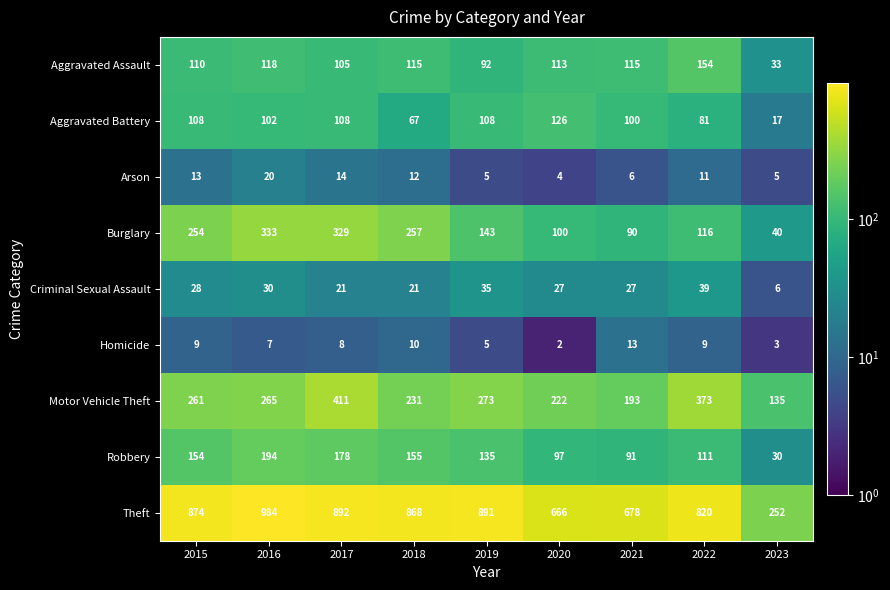

What is the sum of the Motor Vehicle Theft values at 2023 and 2015?

396